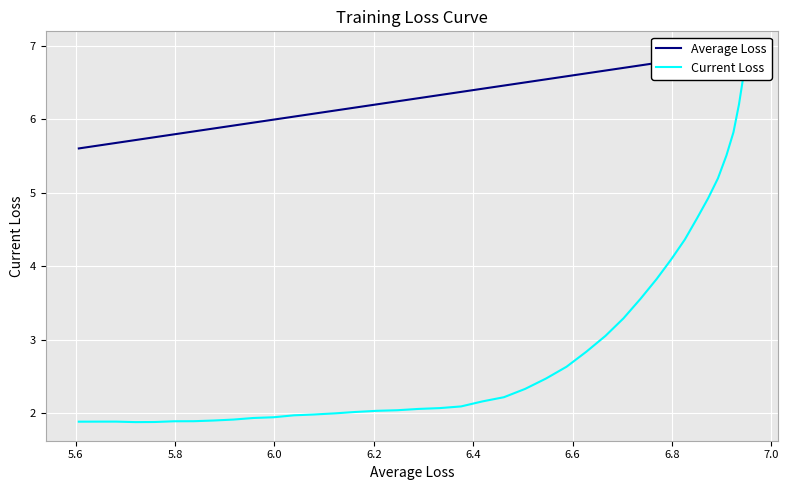

True or false: Average Loss and Current Loss intersect in this chart.

False